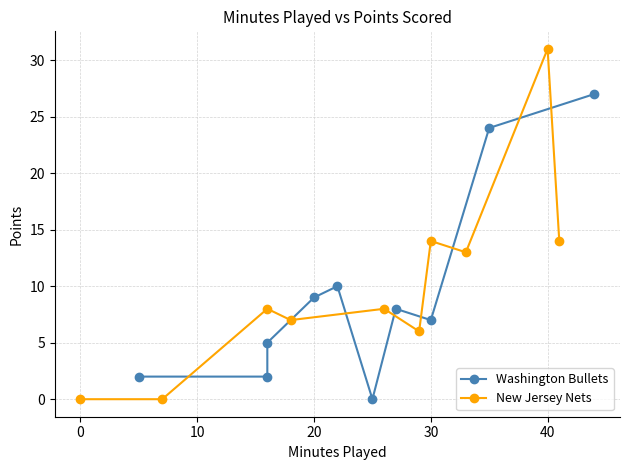

True or false: New Jersey Nets has more than 0 points higher than both neighbors.

True